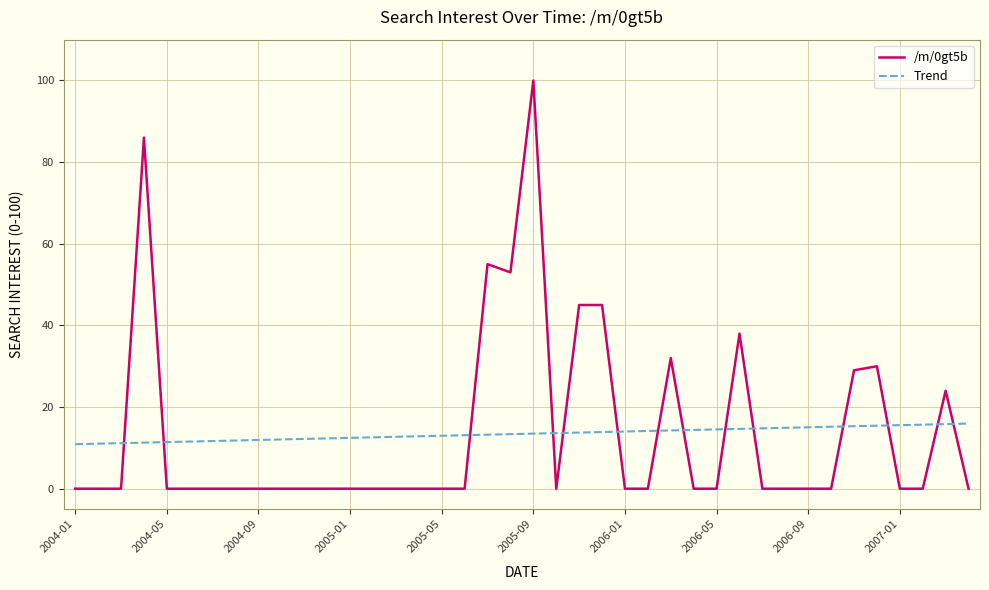

True or false: /m/0gt5b and Trend cross at least once.

True